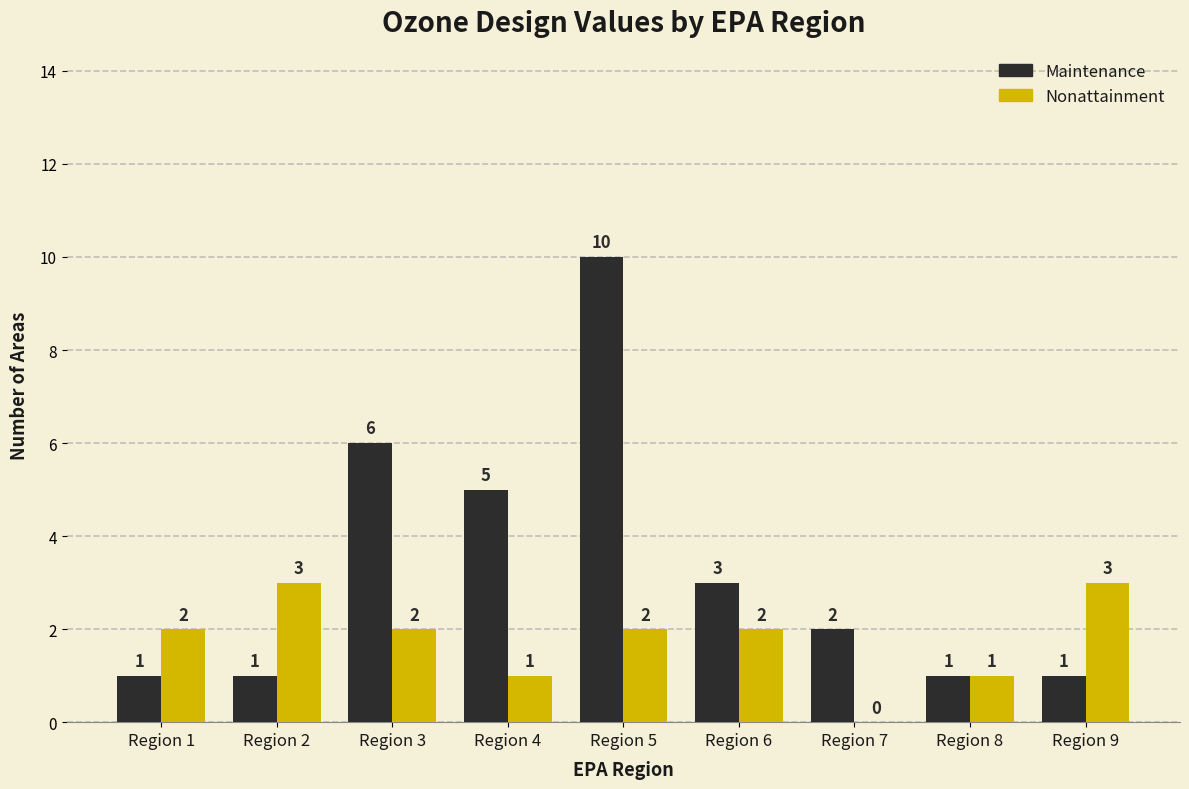

True or false: Nonattainment has a value of 3 at Region 2.

True